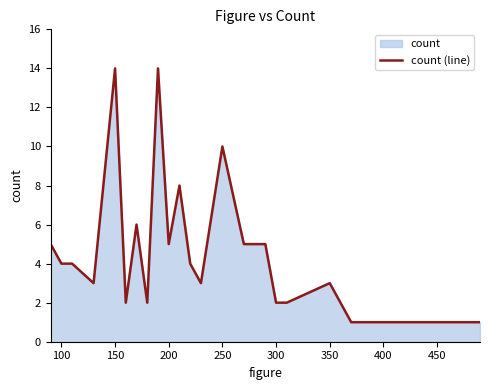

What is the maximum value shown in the chart?

14